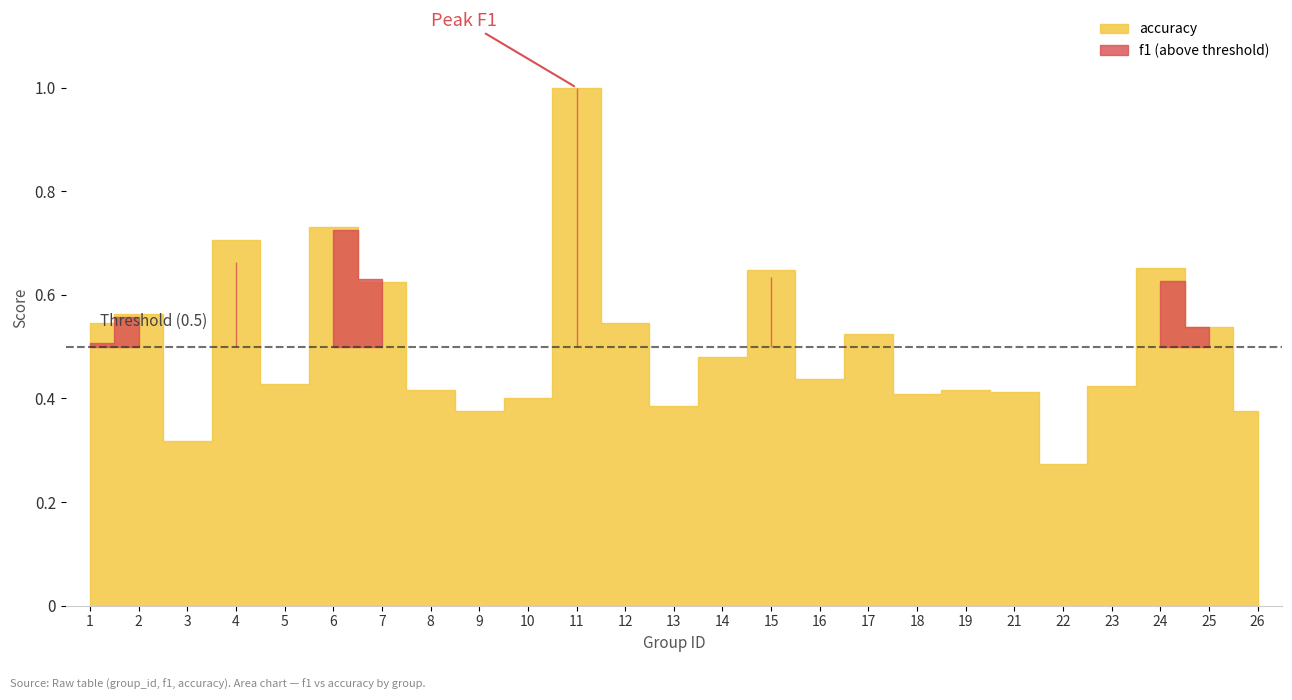

The value of accuracy at 13 is 0.4. True or false?

True